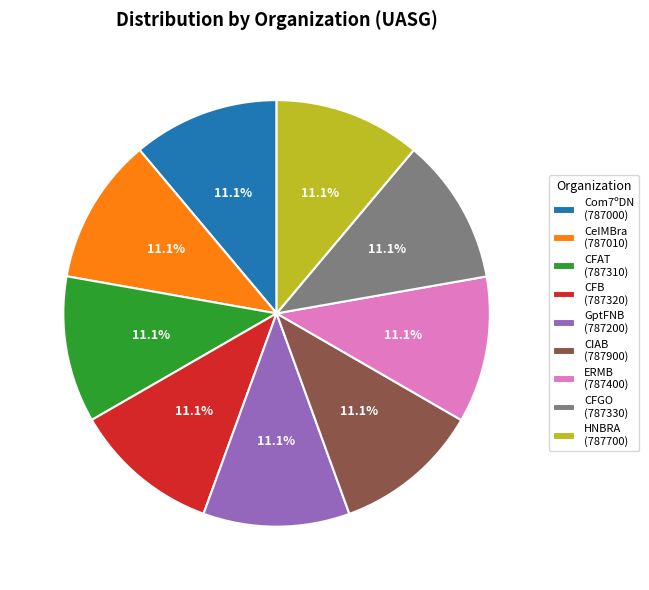

To the nearest percent, what portion does CFGO represent?

11%